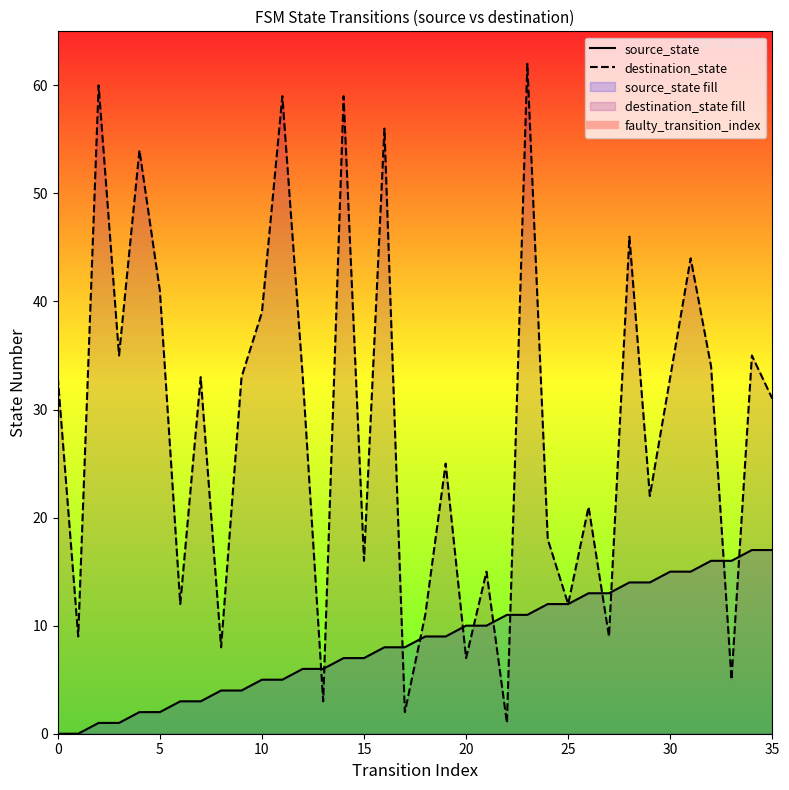

The destination_state series shows 33 at 7. True or false?

True